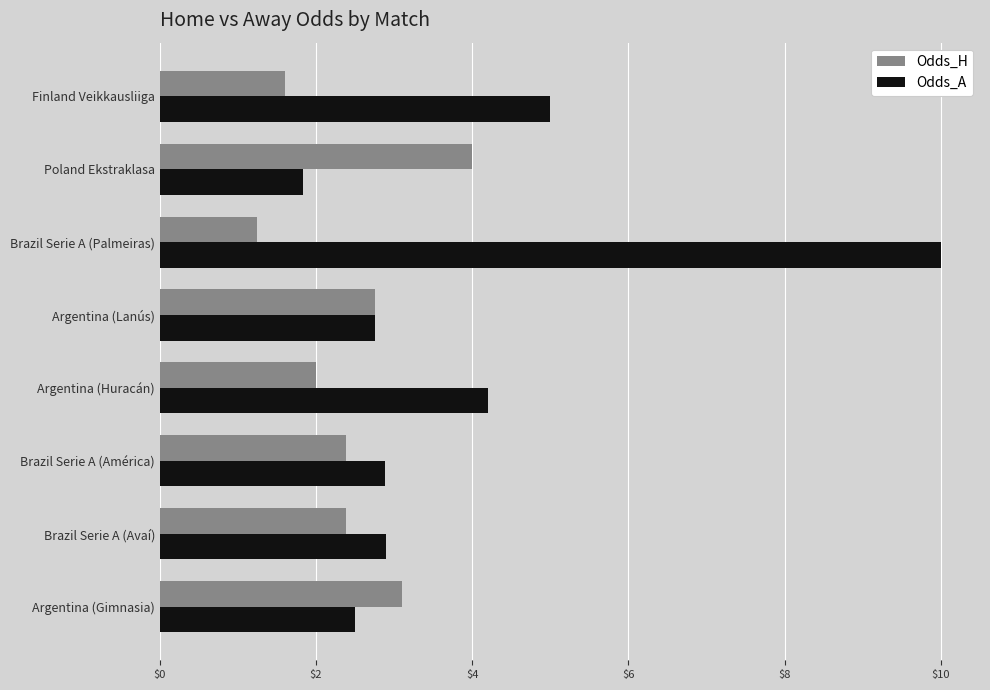

Which series has the largest total across all categories?

Odds_A